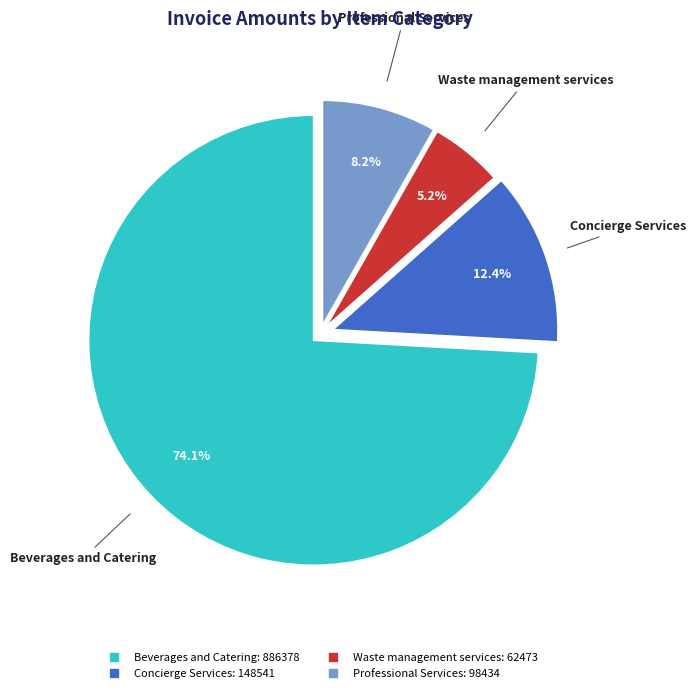

Is there a majority slice in this chart?

Yes